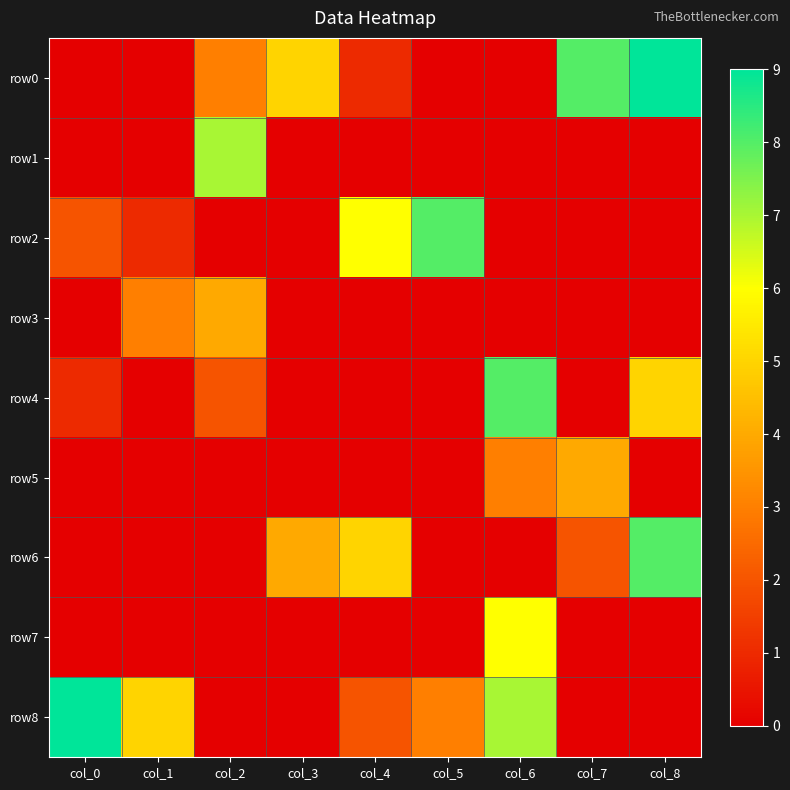

At which category is the sum across all series the highest?

col_6